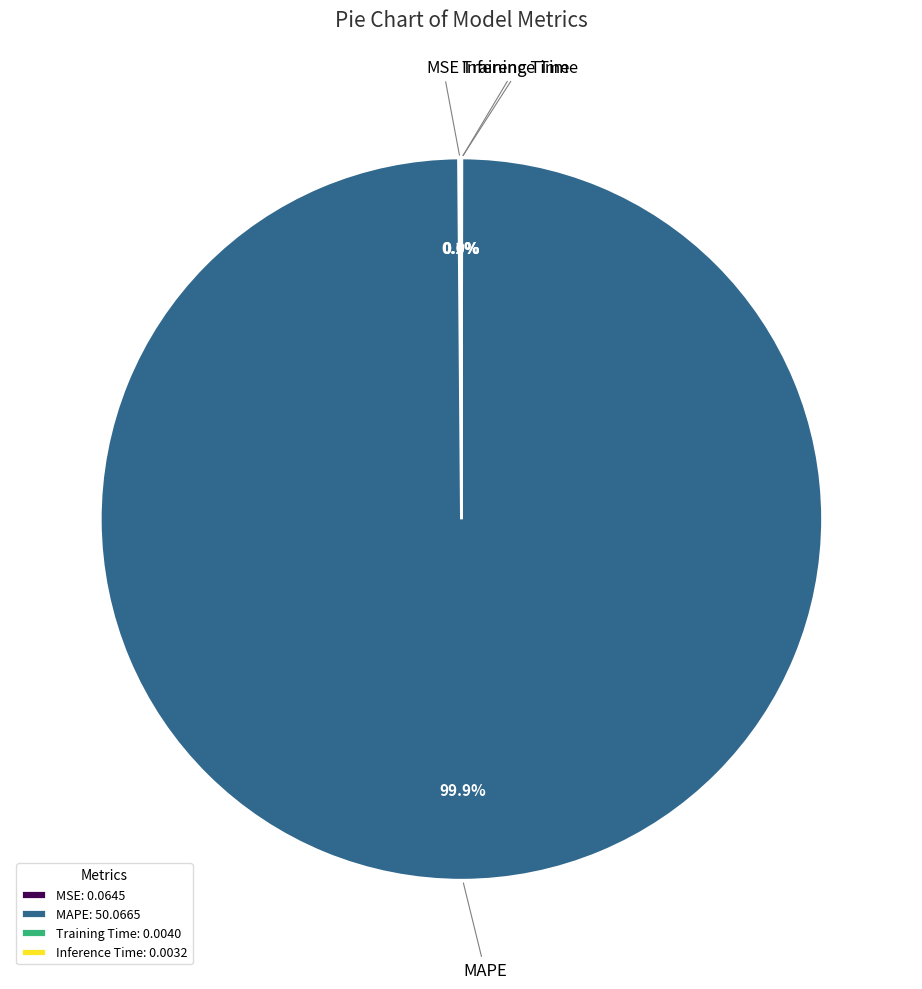

Which category accounts for the majority?

MAPE